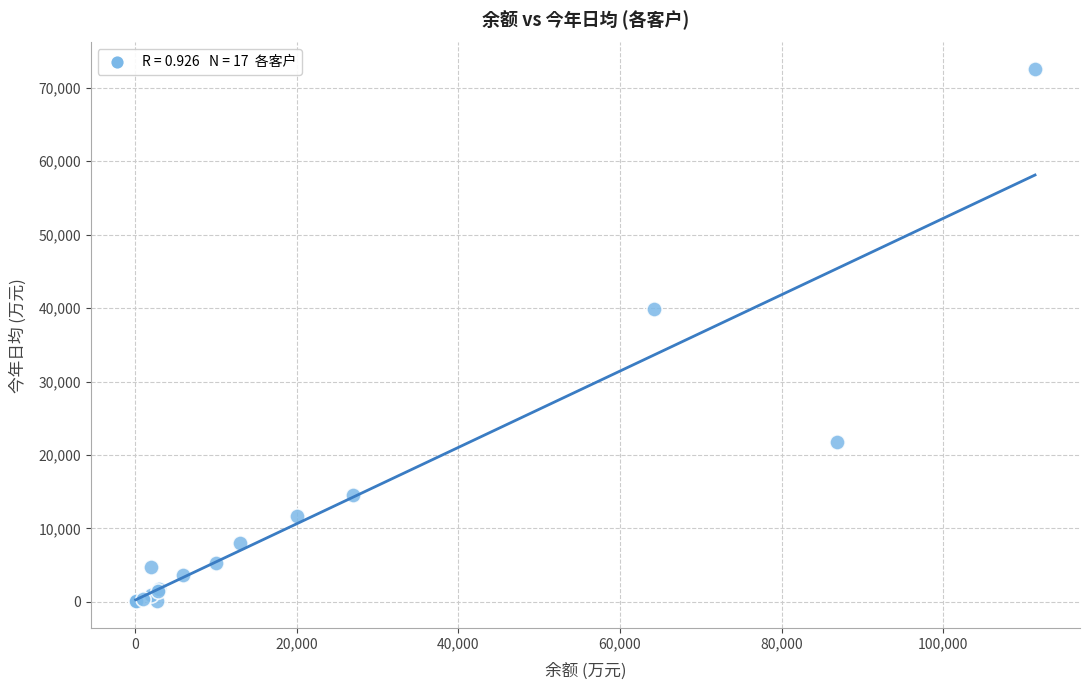

What Y value in the scatter plot is closest to 36302?

39809.4